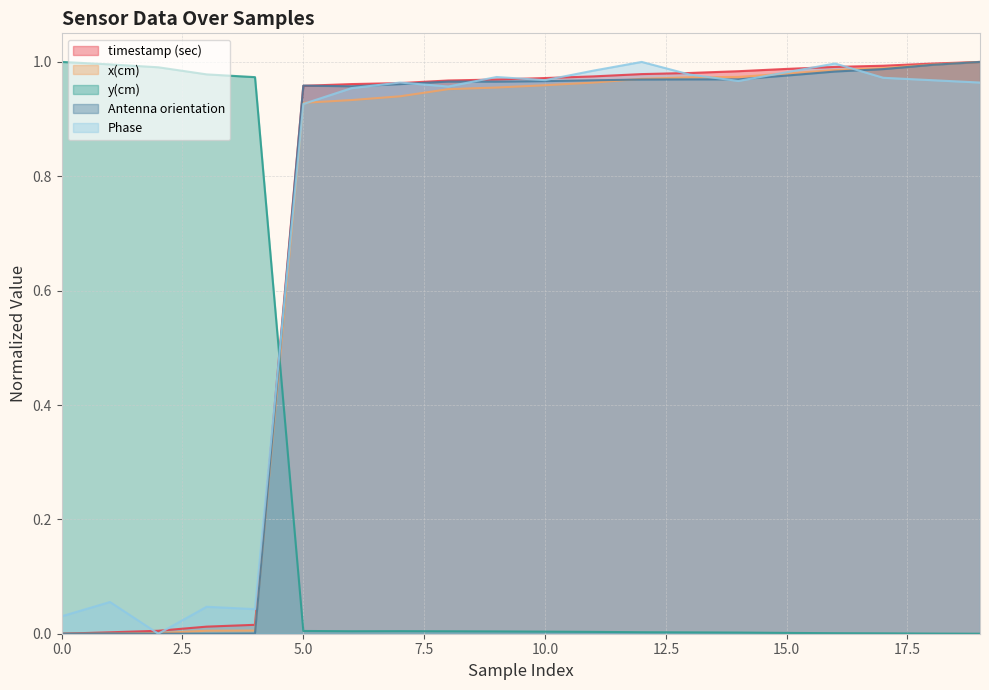

Which series ends up on top after the final intersection of timestamp (sec) and Antenna orientation?

timestamp (sec)